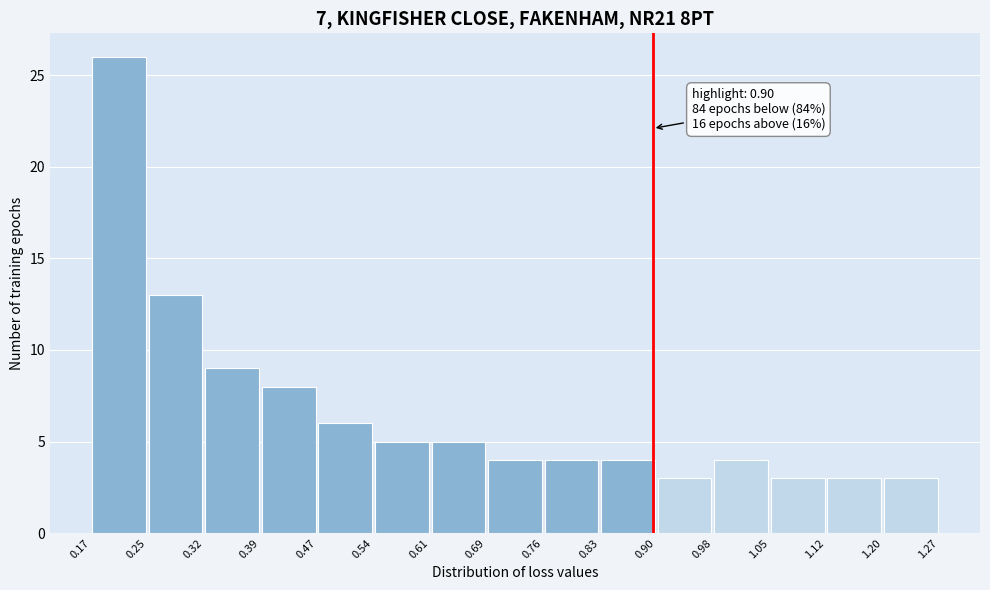

Which range on the x-axis has the tallest bar?

0.17 to 0.25